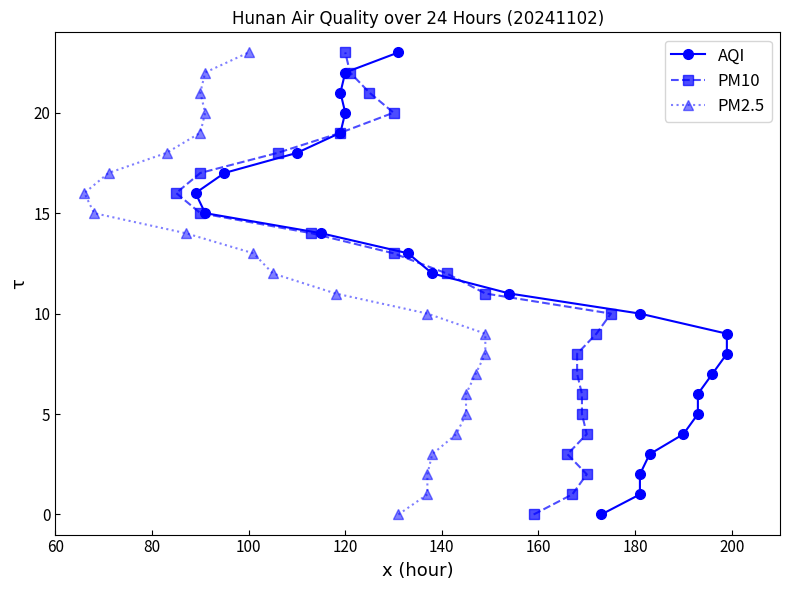

What are all the series names shown in the legend?

AQI, PM10, PM2.5